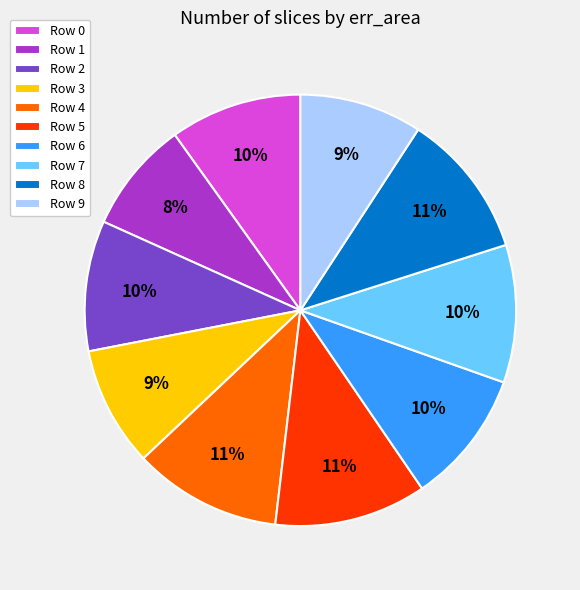

What is the smallest slice in the pie chart?

Row 1